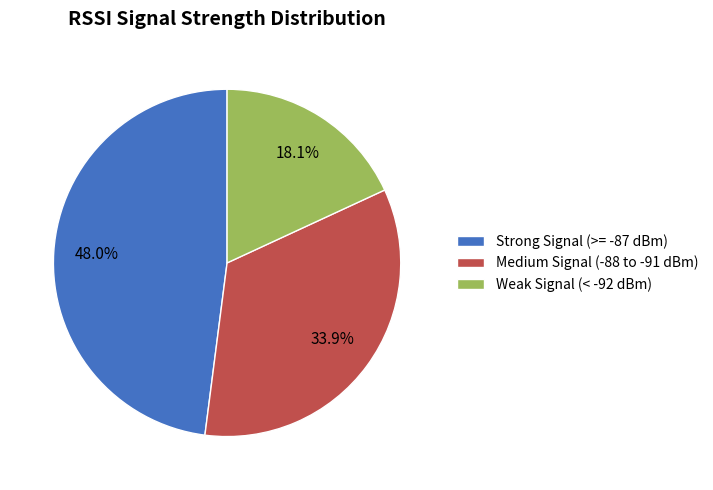

How many segments does this pie chart have?

3